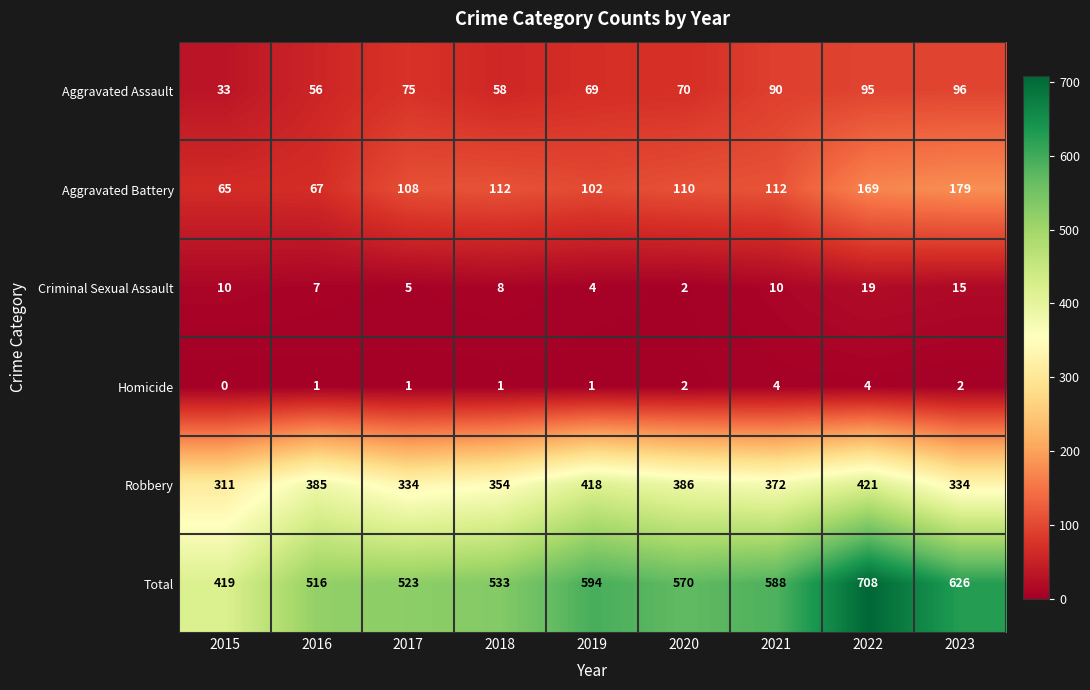

At how many categories does at least one series exceed 672?

1